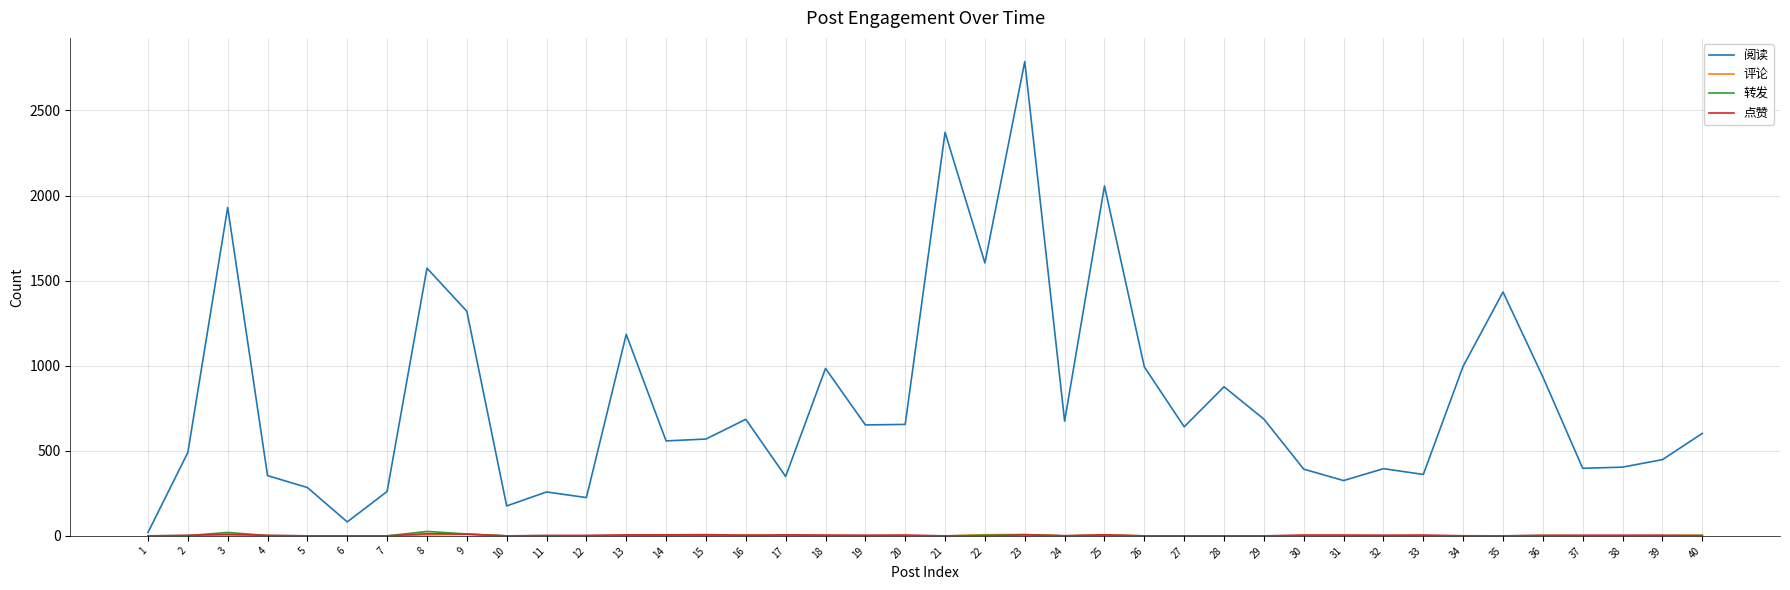

At how many categories does at least one series exceed 619?

20